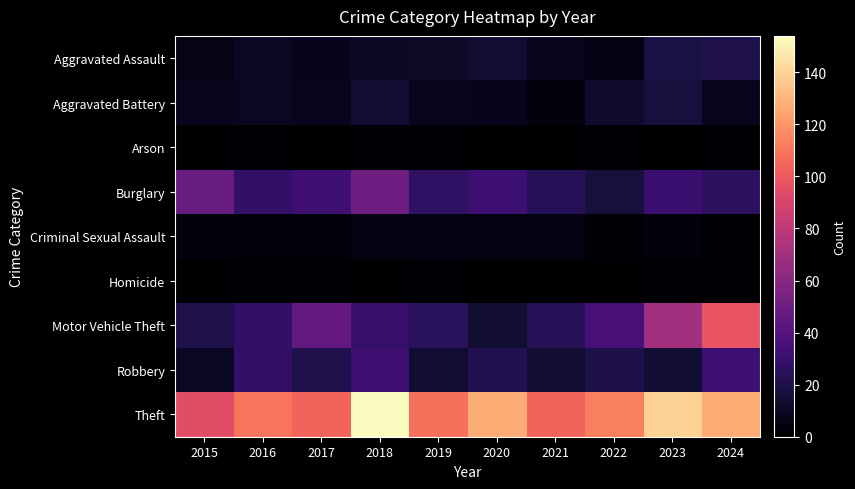

What is the difference between the highest and lowest values at 2020?

127